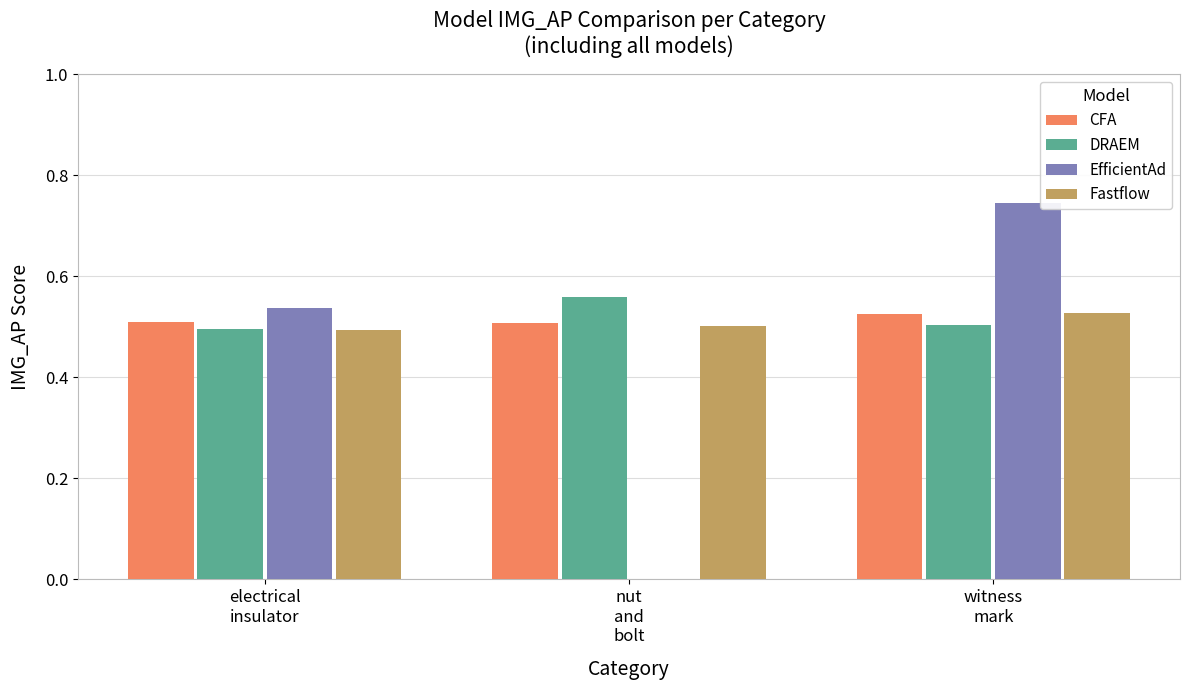

What is the sum of all EfficientAd values?

1.3